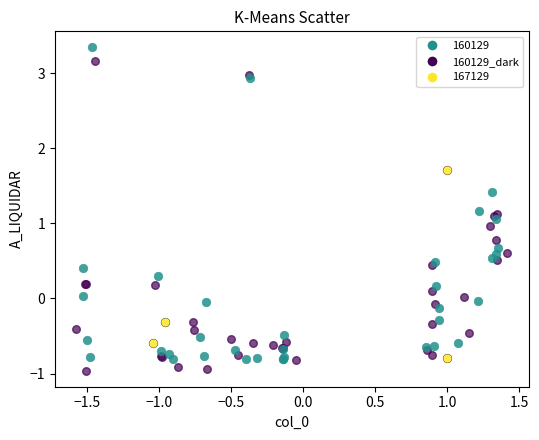

Which series has the widest spread of Y values?

160129